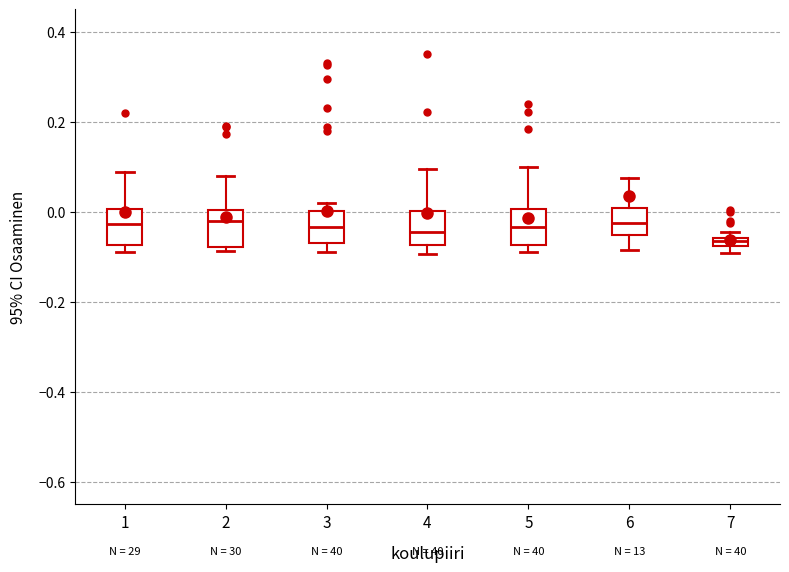

Where does the upper whisker of the box at x = 1 end on the y-axis? The values are not printed on the chart, so give them approximately, as read against the axis.

0.08